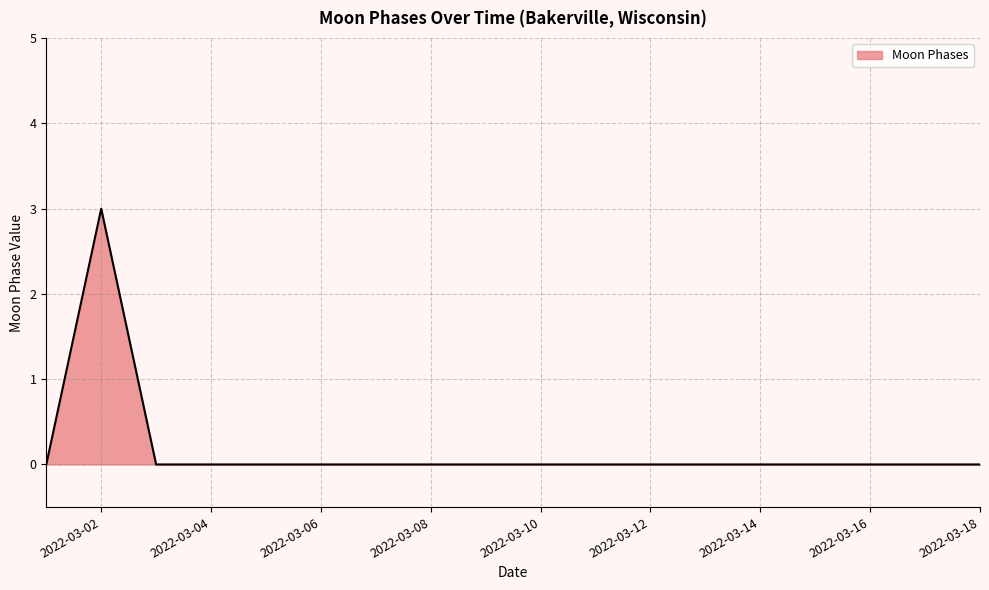

How many lines are shown in the chart?

1